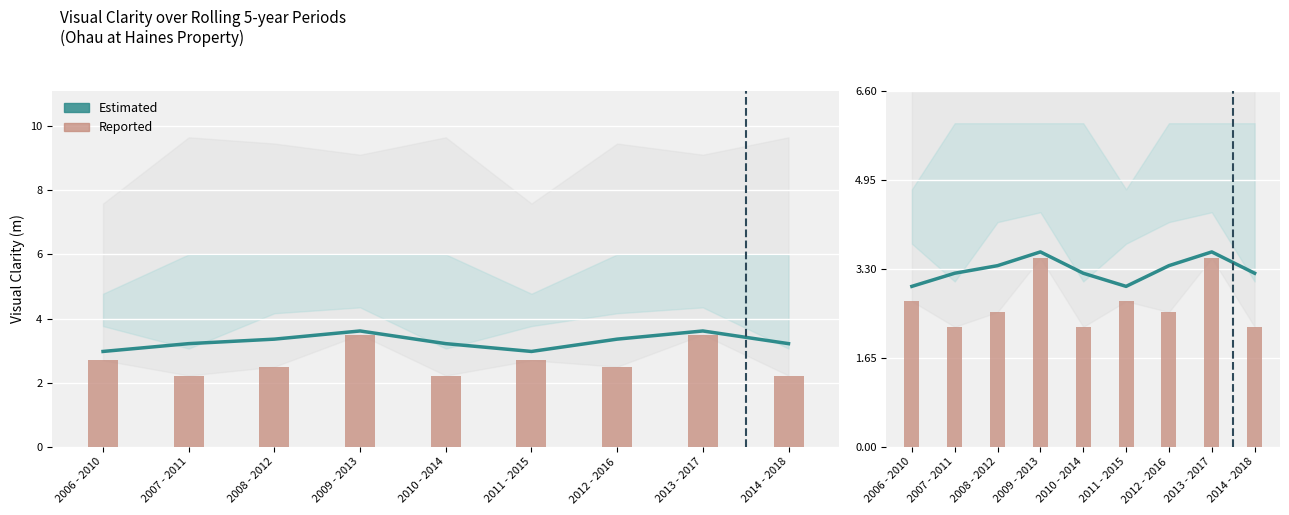

Rank the series at 2012 - 2016 from lowest to highest value.

Reported, Estimated